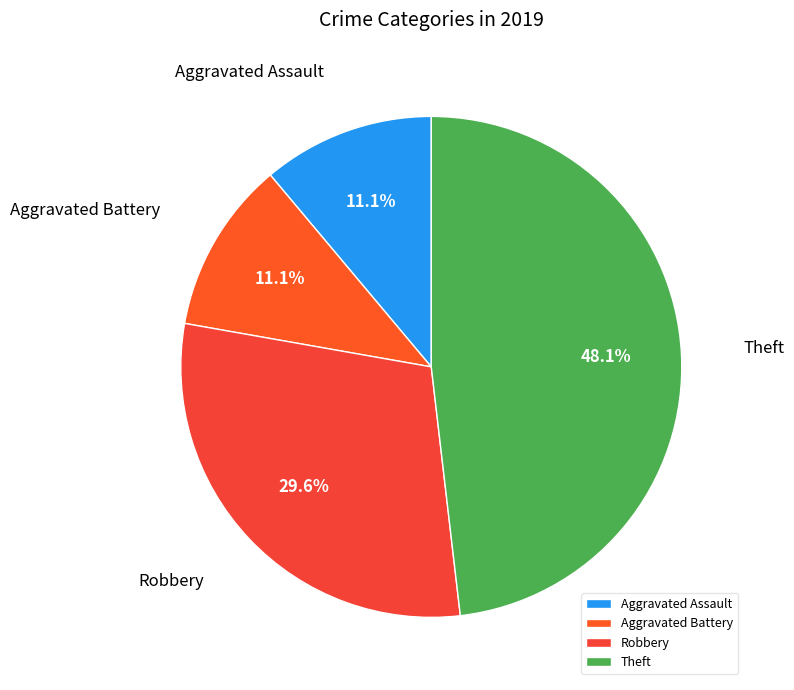

The Robbery slice represents 40% of the pie. True or false?

False